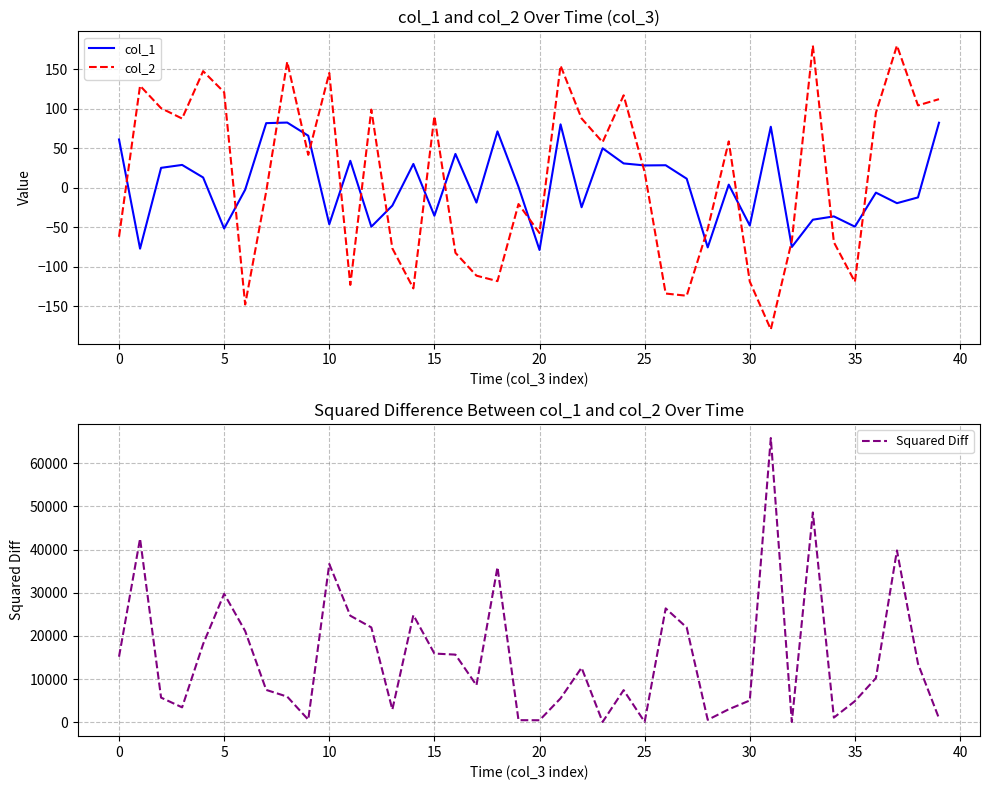

Rank the series by their maximum value, from highest to lowest.

Squared Diff, col_2, col_1